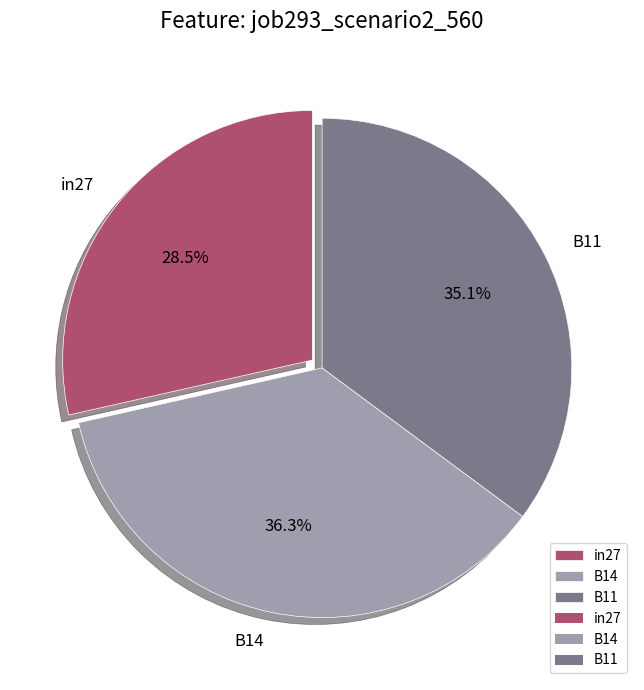

Between B14 and B11, which is larger?

B14